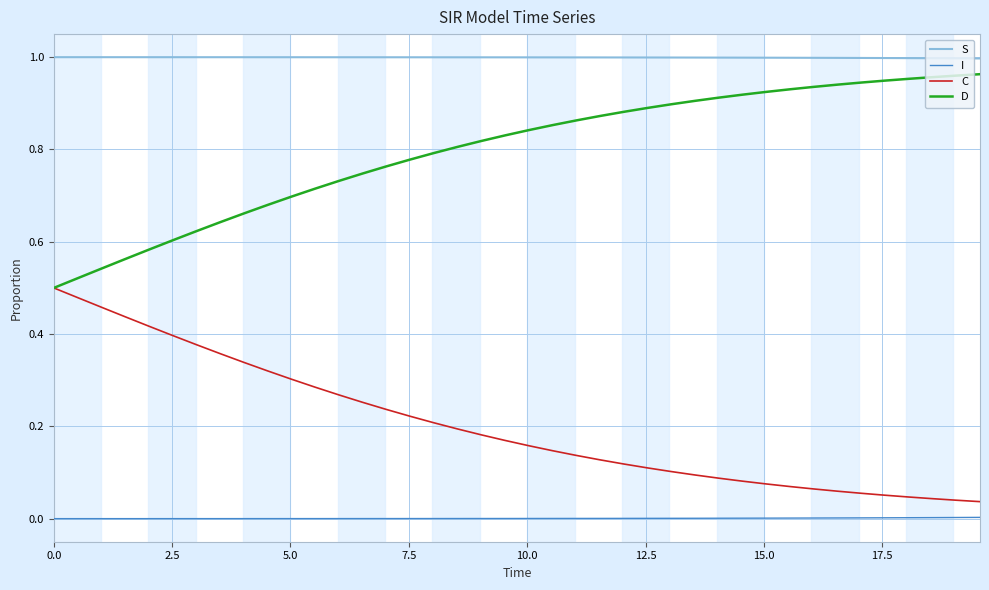

List the series in order of their overall mean, lowest first.

I, C, D, S